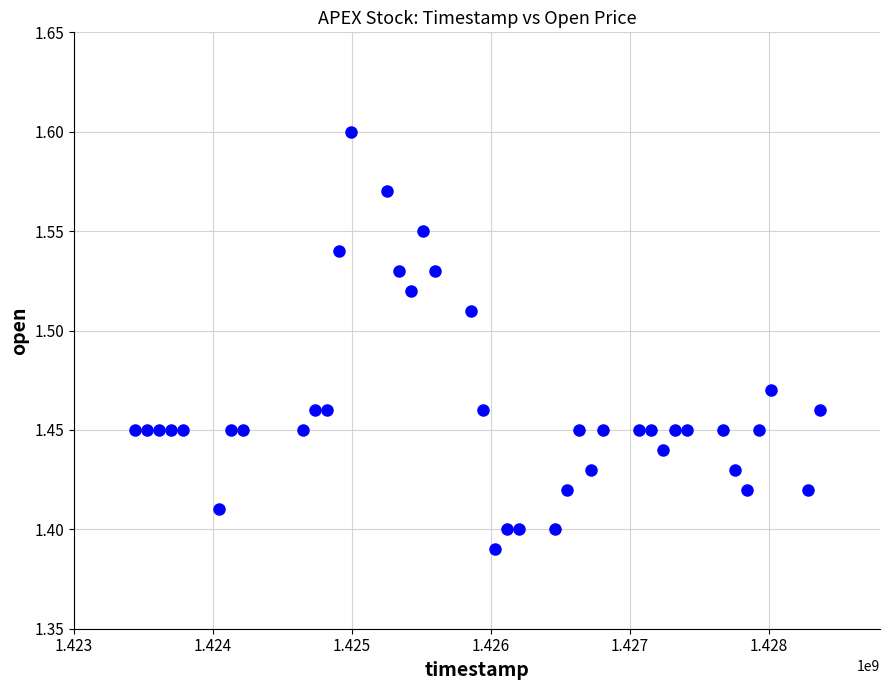

What is the range of X values (max minus min)?

4924800.0